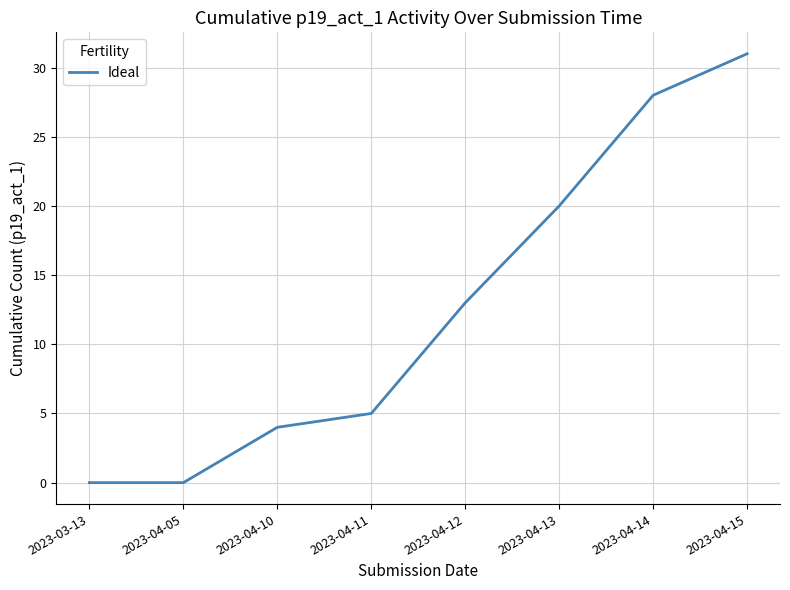

True or false: the data has more than 2 interior local peaks.

False